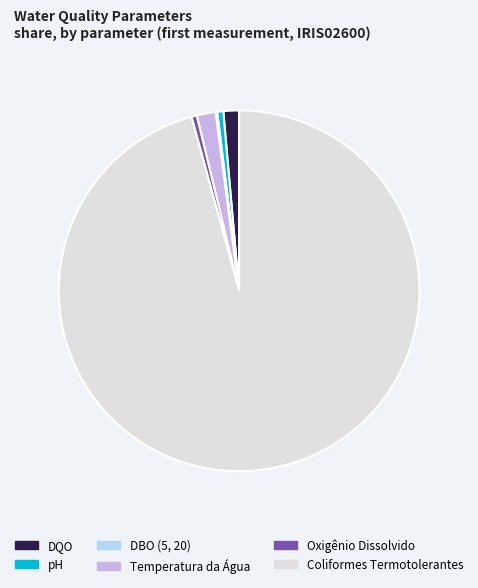

Which category has the biggest portion of the pie?

Coliformes Termotolerantes